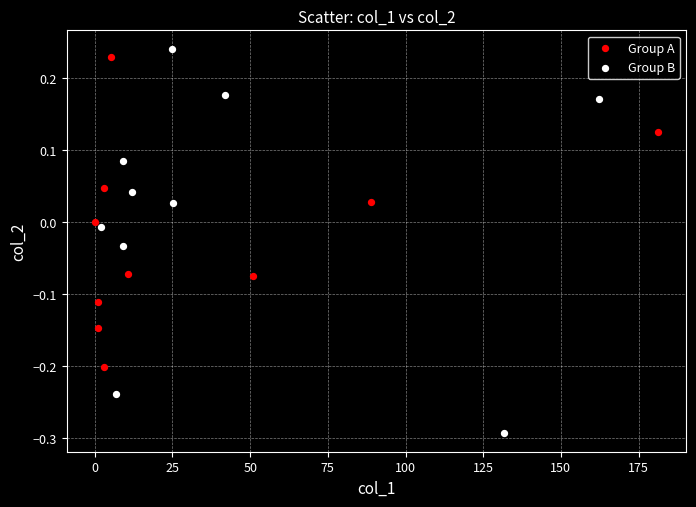

Which series has the widest spread of Y values?

Group B